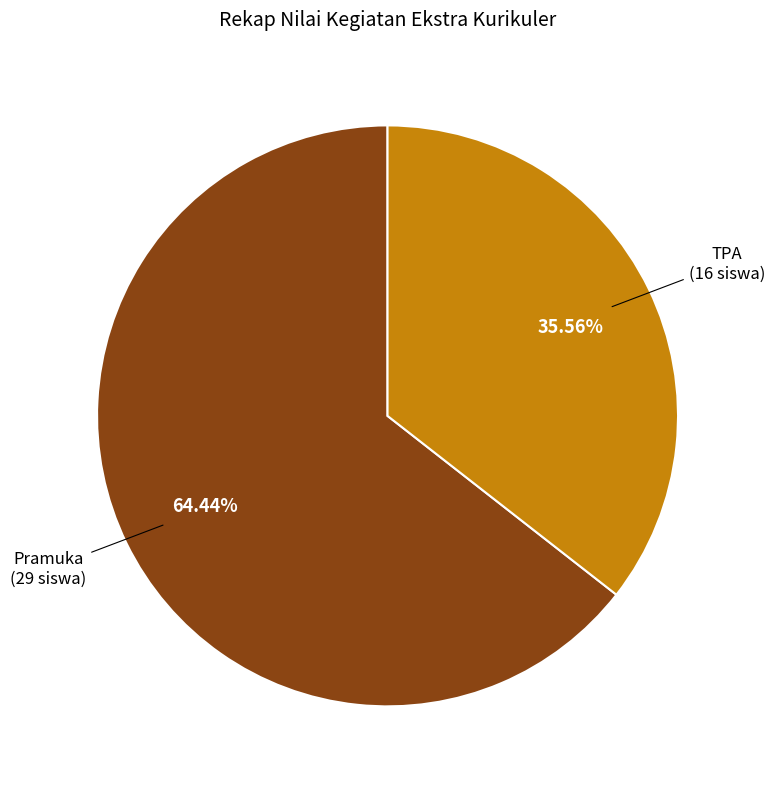

How many segments does this pie chart have?

2